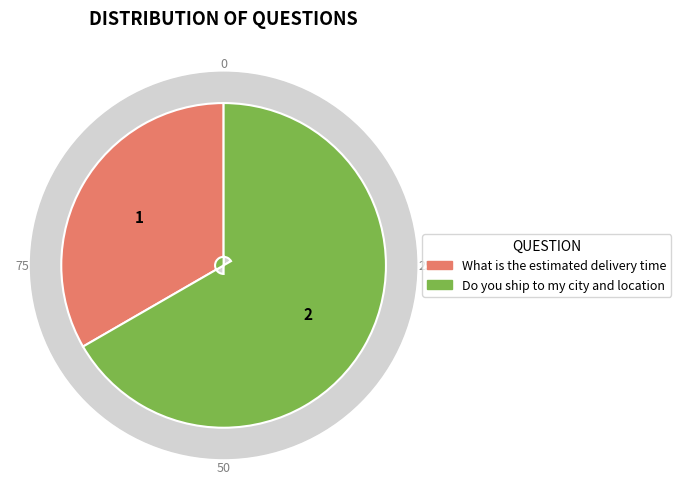

Which has a higher value, What is the estimated delivery time or Do you ship to my city and location?

Do you ship to my city and location